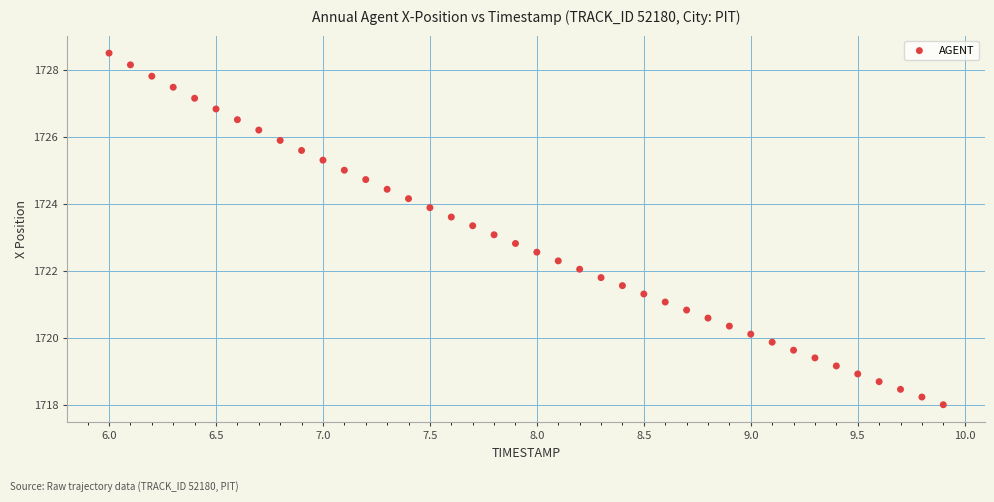

What is the range of X values (max minus min)?

3.9